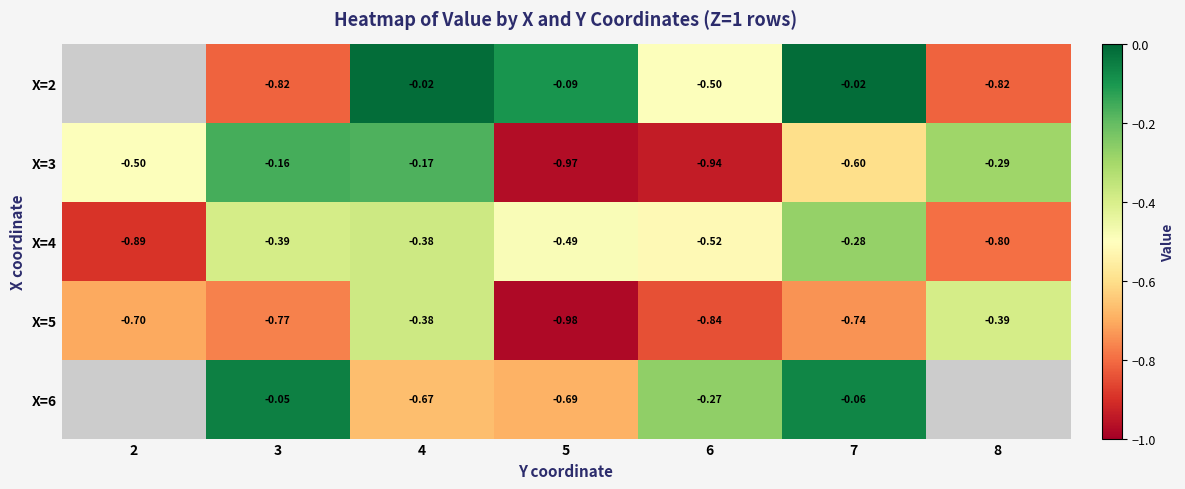

Rank the categories by X=4 value from highest to lowest.

7, 4, 3, 5, 6, 8, 2